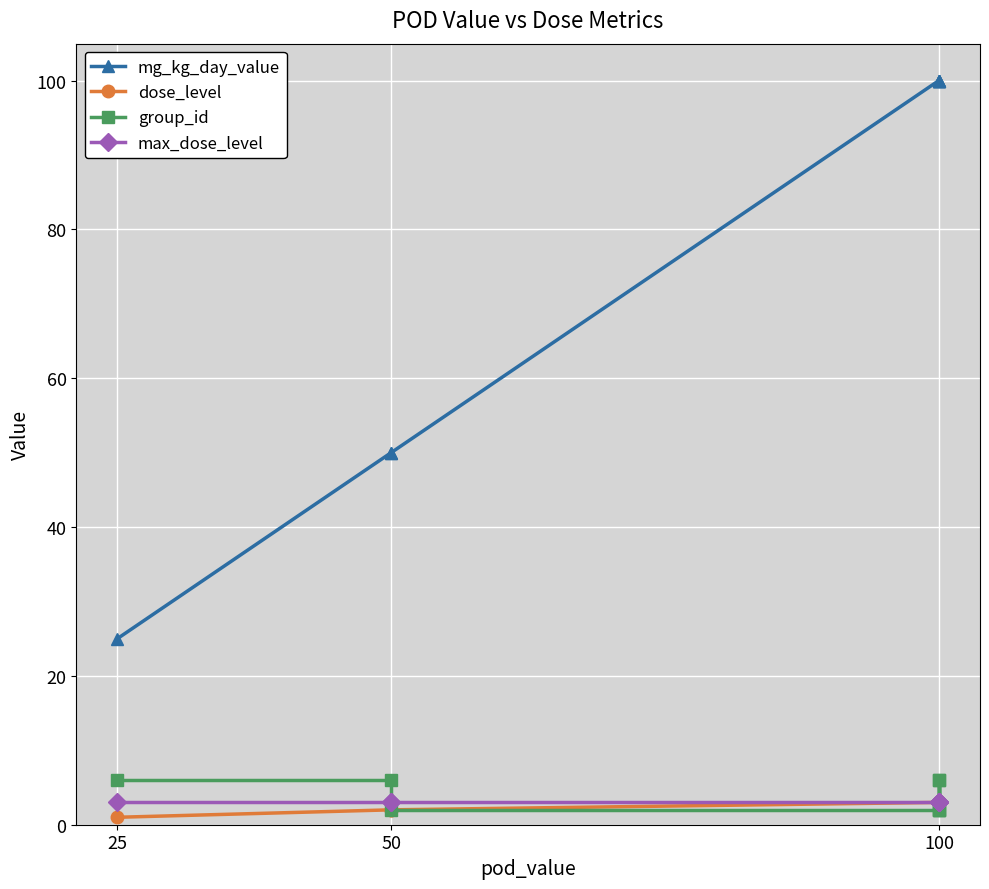

What is the maximum value shown in the chart?

100